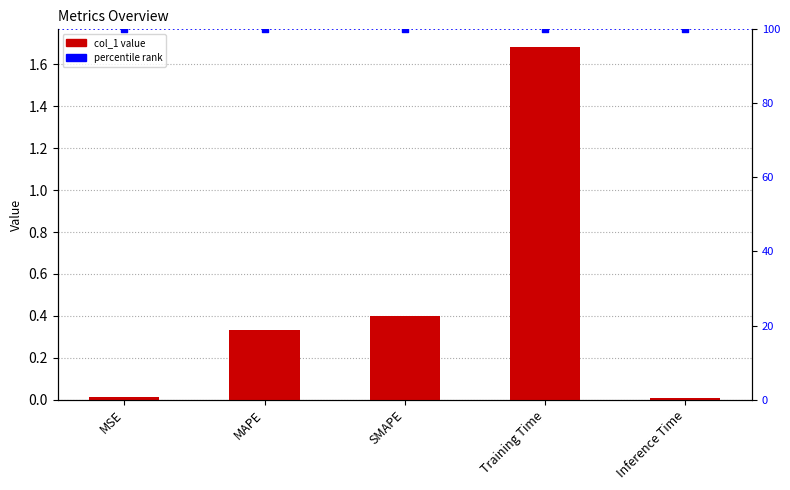

Is the value of percentile rank at SMAPE greater than the value of col_1 at Inference Time?

Yes